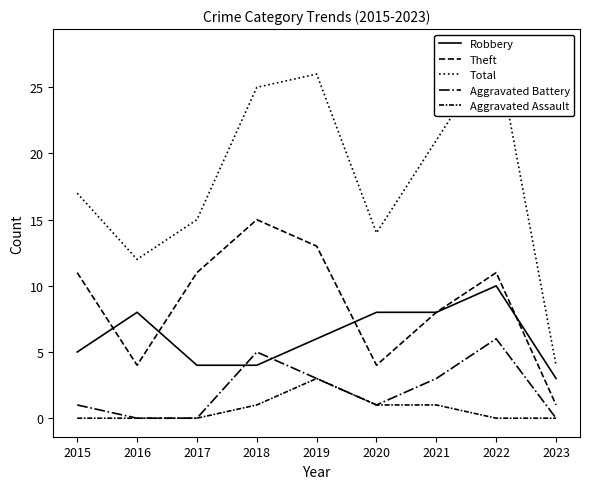

The value of Robbery at 2018 is 6. True or false?

False